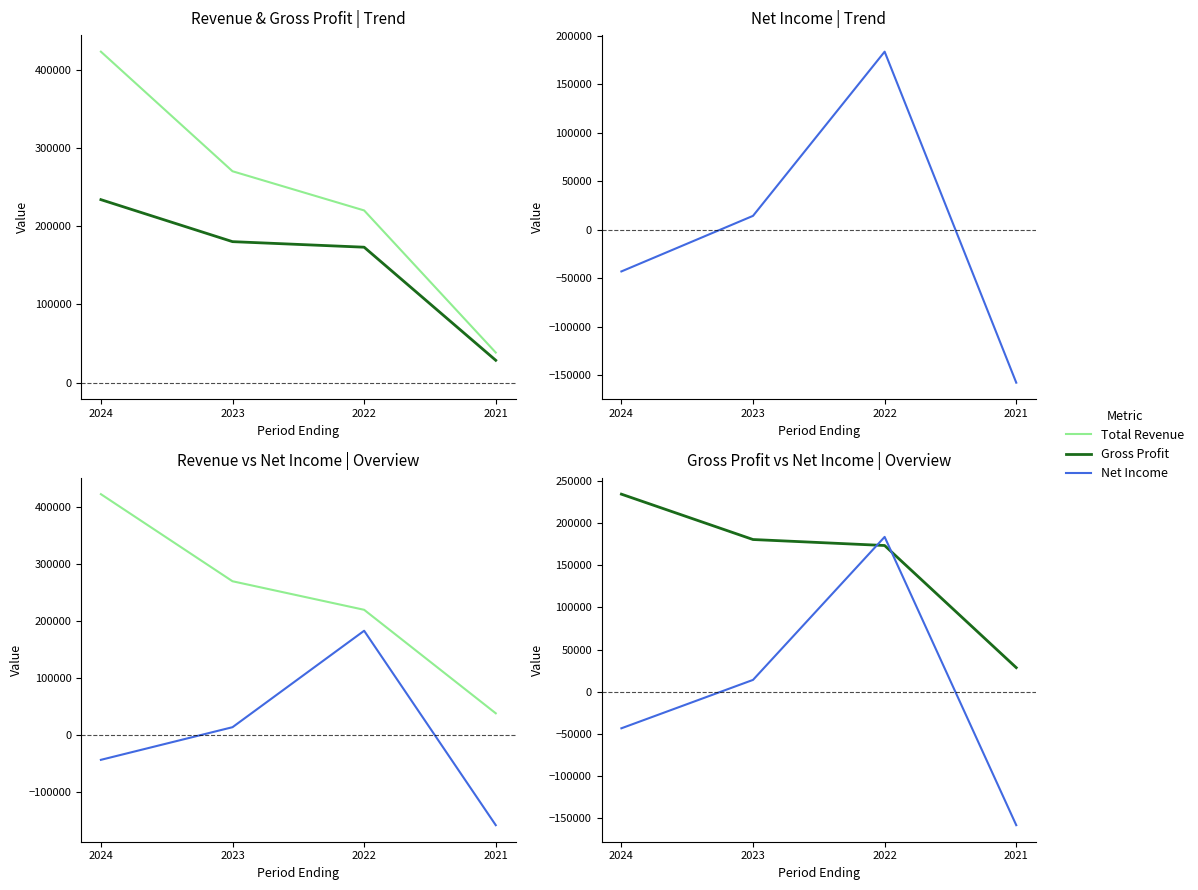

Rank the series by their average value, from highest to lowest.

Total Revenue, Gross Profit, Net Income